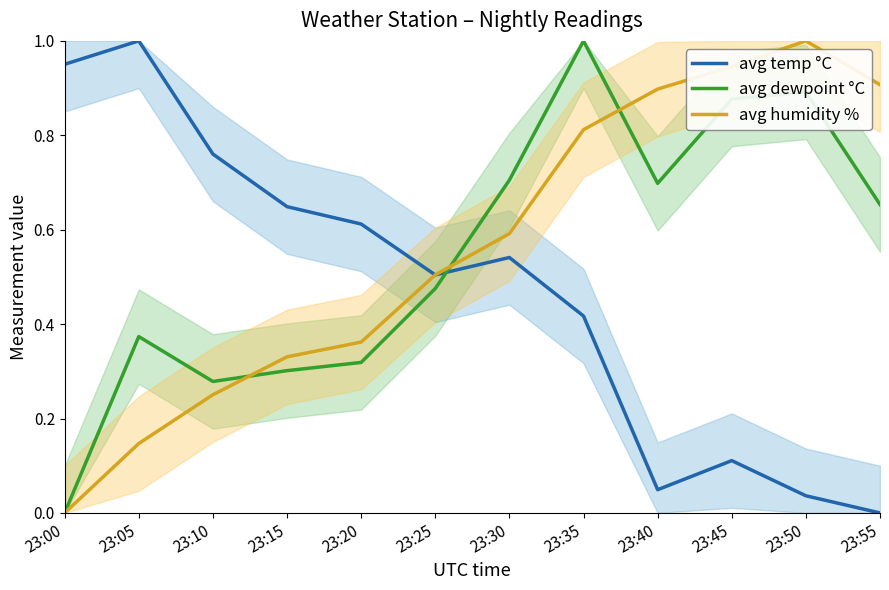

Which has a higher value, 23:40 or 23:20?

23:20